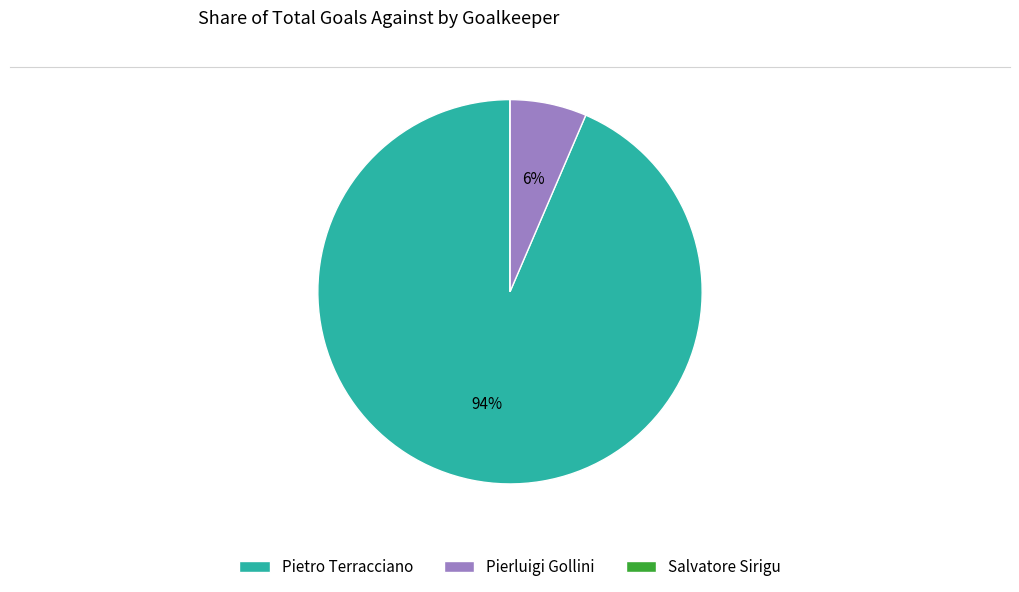

The Pietro Terracciano slice represents 94% of the pie. True or false?

True